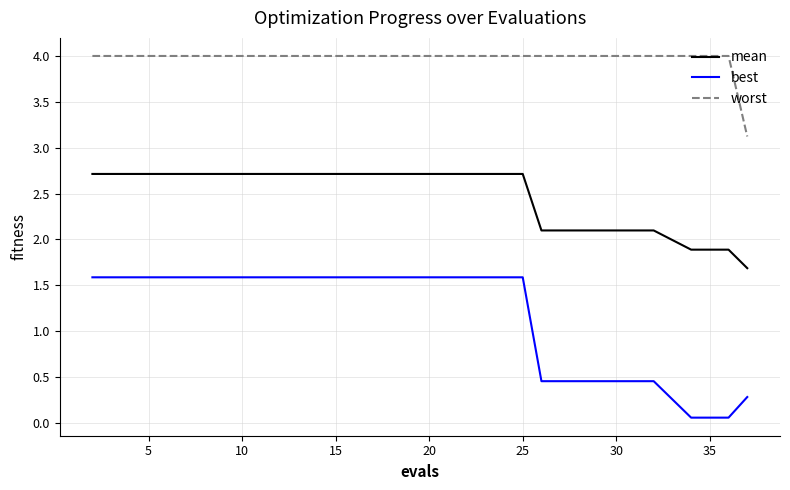

What is the highest value of the worst series?

4.0